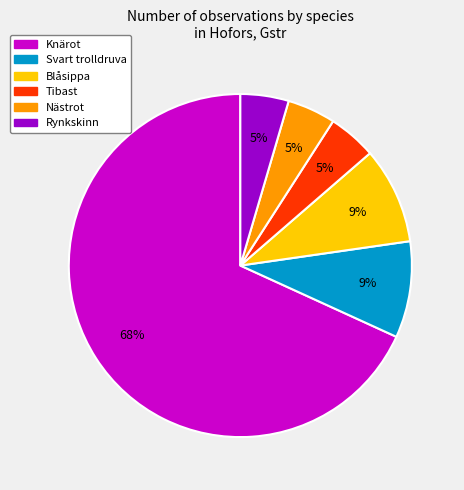

Approximately how many times larger is the value at Tibast compared to Nästrot?

1.0